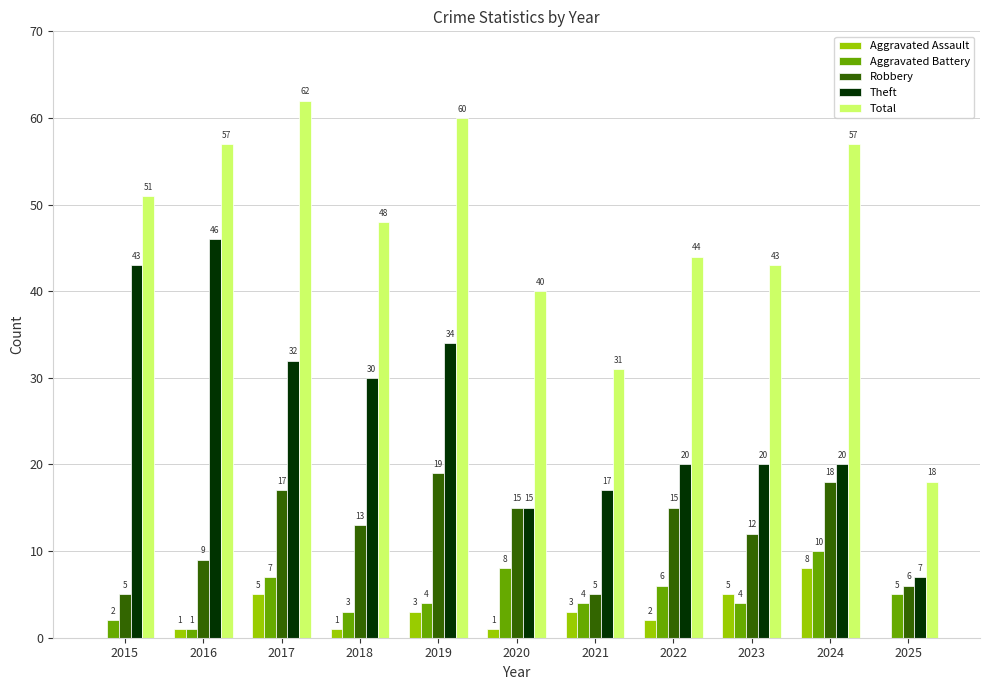

Reading left to right, what are all the values shown in this chart?

Aggravated Assault: 2015=0	2016=1	2017=5	2018=1	2019=3	2020=1	2021=3	2022=2	2023=5	2024=8	2025=0
Aggravated Battery: 2015=2	2016=1	2017=7	2018=3	2019=4	2020=8	2021=4	2022=6	2023=4	2024=10	2025=5
Robbery: 2015=5	2016=9	2017=17	2018=13	2019=19	2020=15	2021=5	2022=15	2023=12	2024=18	2025=6
Theft: 2015=43	2016=46	2017=32	2018=30	2019=34	2020=15	2021=17	2022=20	2023=20	2024=20	2025=7
Total: 2015=51	2016=57	2017=62	2018=48	2019=60	2020=40	2021=31	2022=44	2023=43	2024=57	2025=18